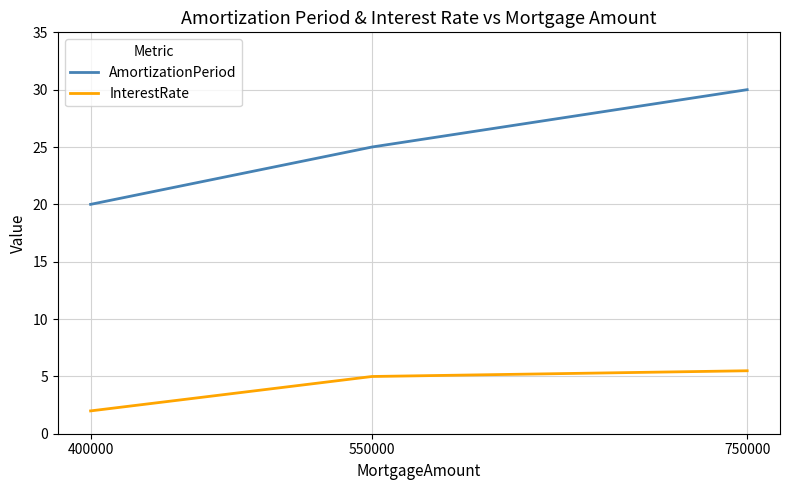

Is this an area chart (filled region under the line)?

No